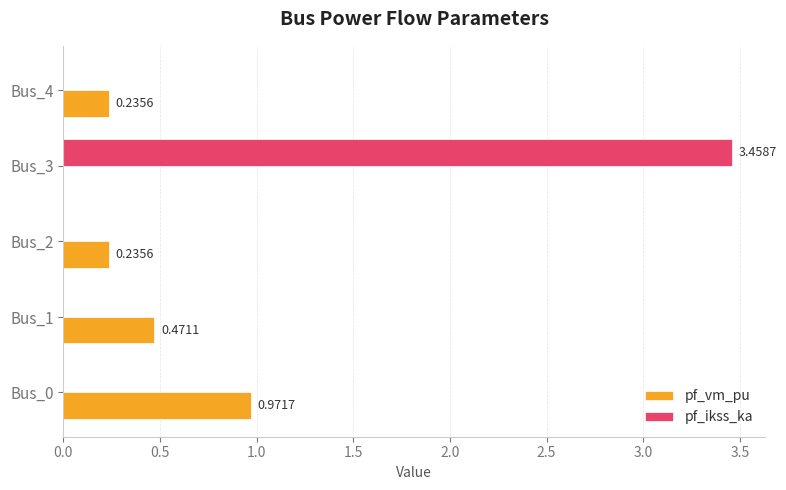

Which series has the largest total across all categories?

pf_ikss_ka